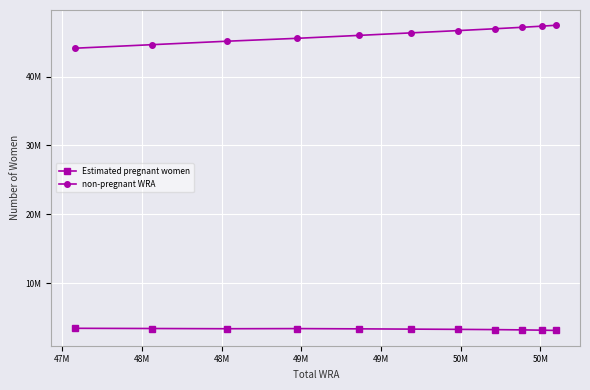

Rank the series by their maximum value, from highest to lowest.

non-pregnant WRA, Estimated pregnant women